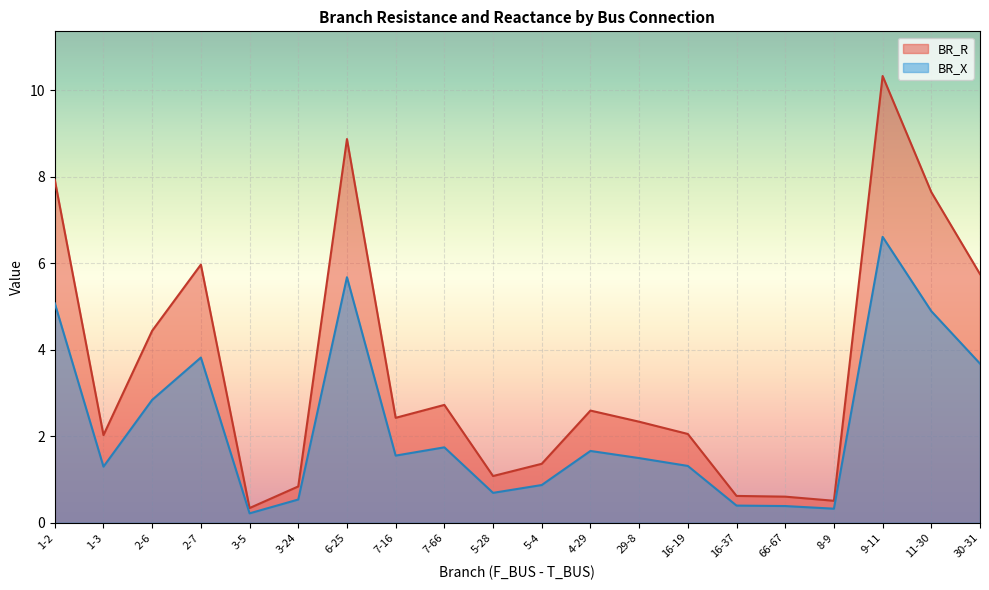

What is the lowest value of the BR_X series?

0.2